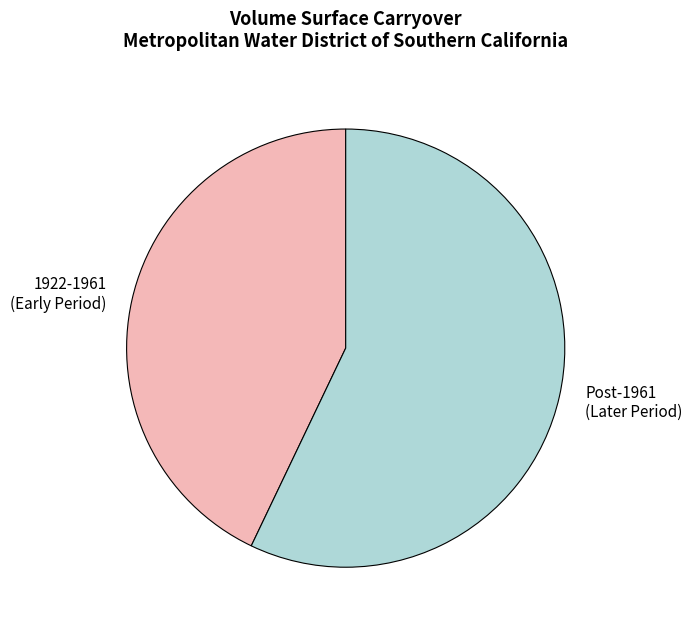

True or false: 1922-1961 (Early Period) accounts for 48% of the total.

False